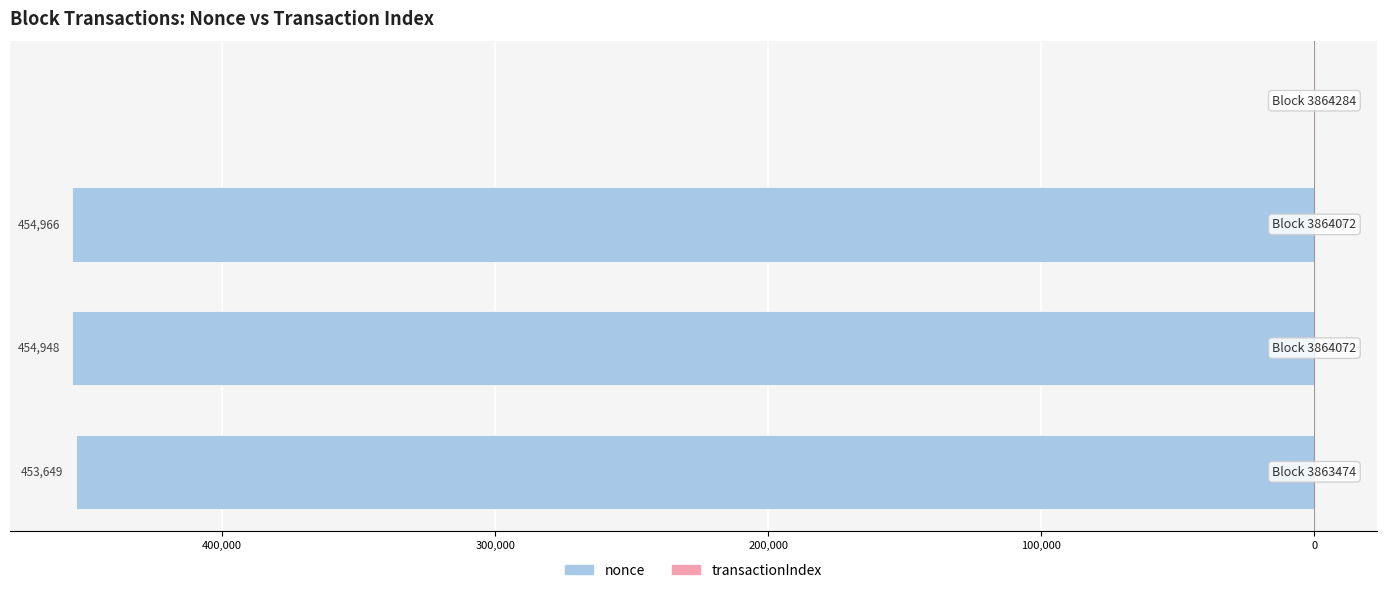

Reading left to right, list all the values displayed in this chart.

nonce: -453649	-454948	-454966	0
transactionIndex: 74	176	194	95